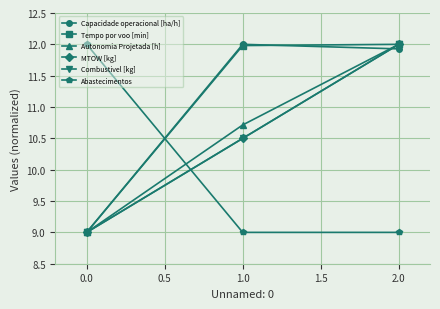

Is this an area chart (filled region under the line)?

No